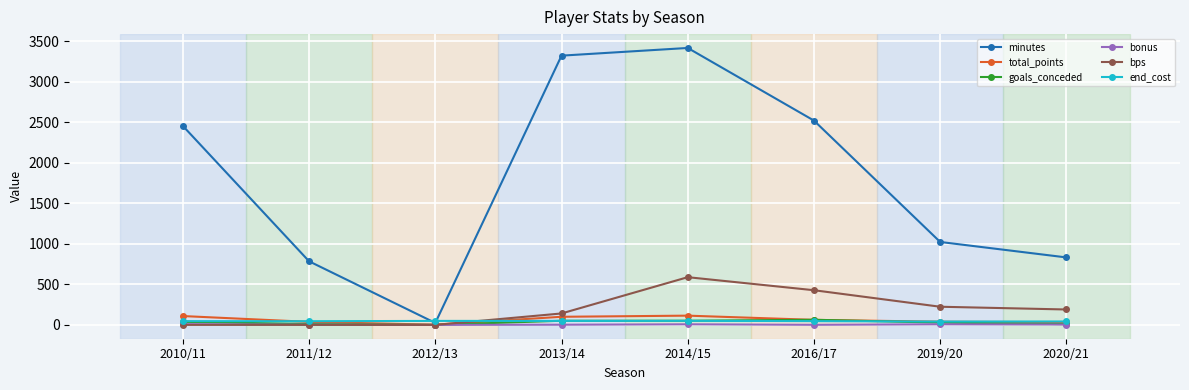

What is the label of the 7th point from the left?

2019/20